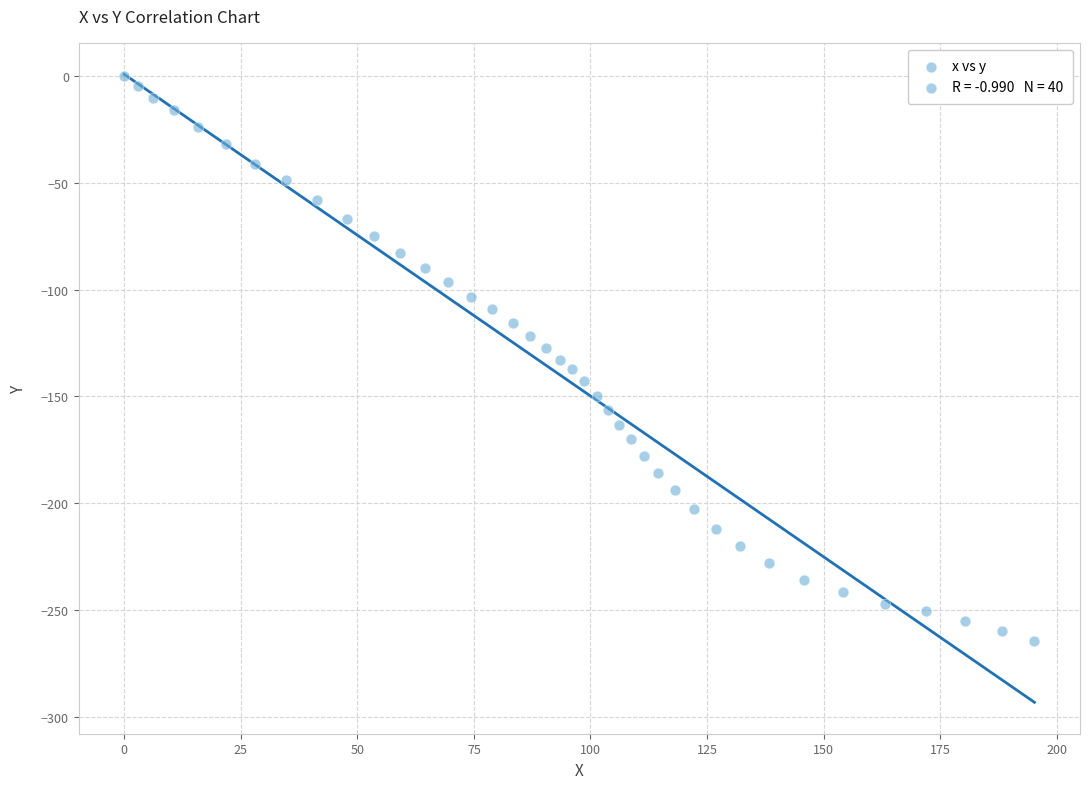

What is the range of Y values (max minus min)?

264.6